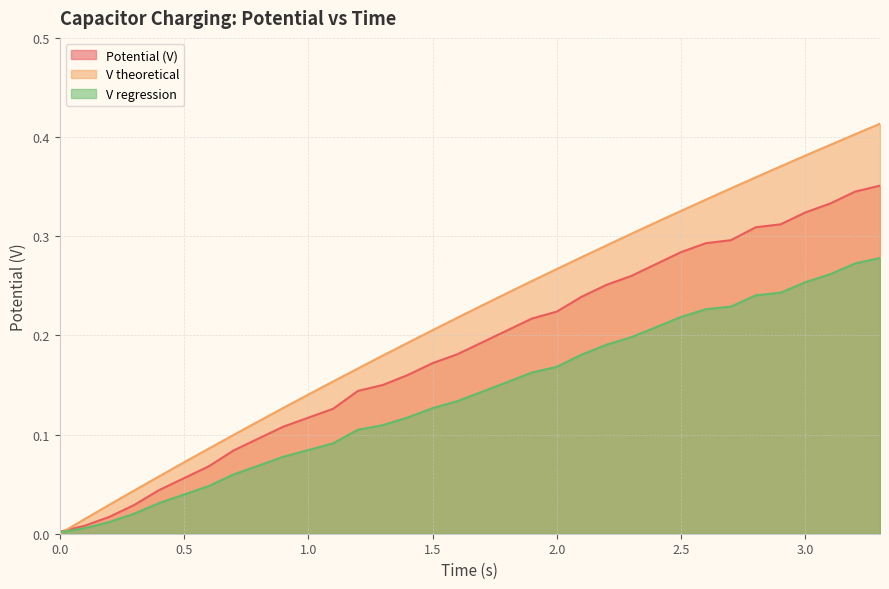

What position from the right is 0.4?

30